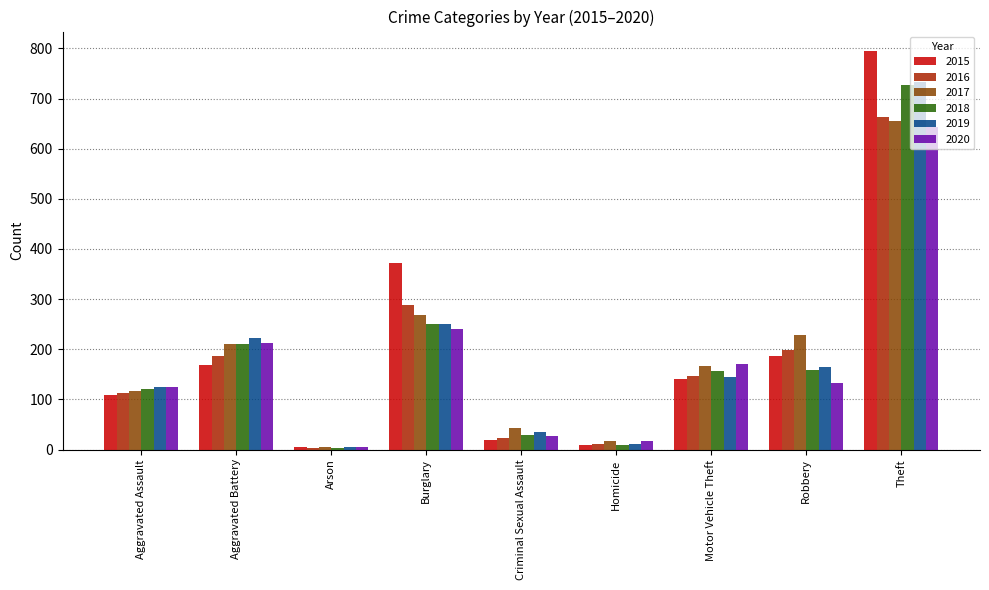

What is the value of the 2017 bar at the 4th from the left?

269